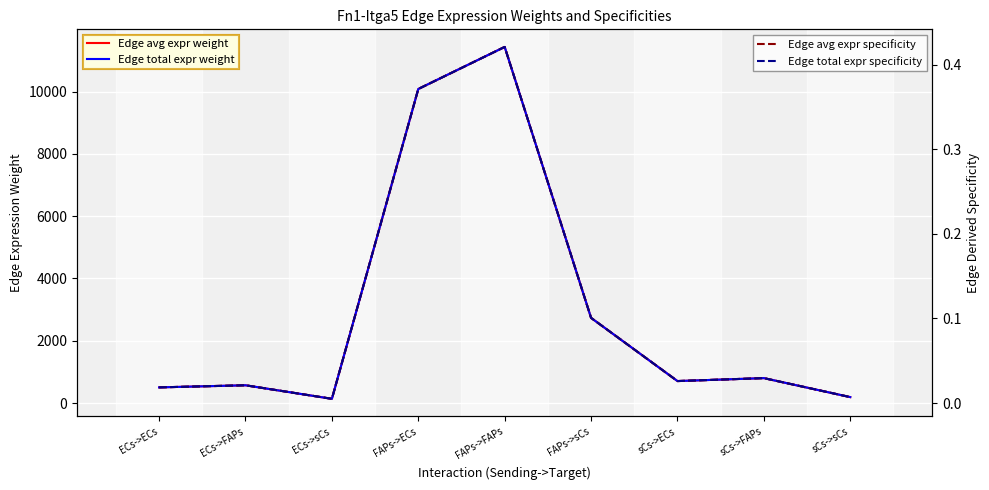

True or false: Edge total expr specificity has a value of 0.4 at FAPs->FAPs.

True